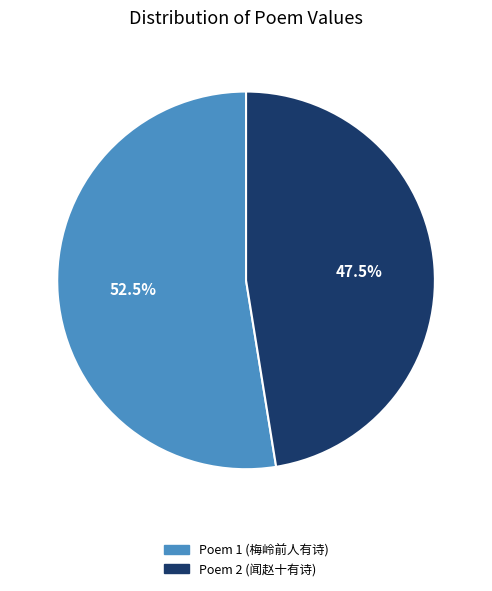

Is there any slice that represents more than half of the pie?

Yes